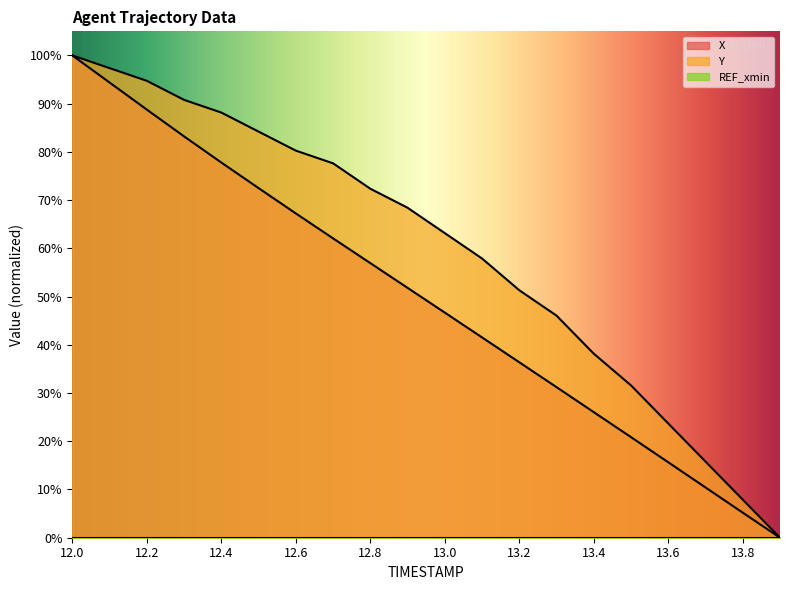

What is the difference between the X values at 13.0 and 13.5?

25.8